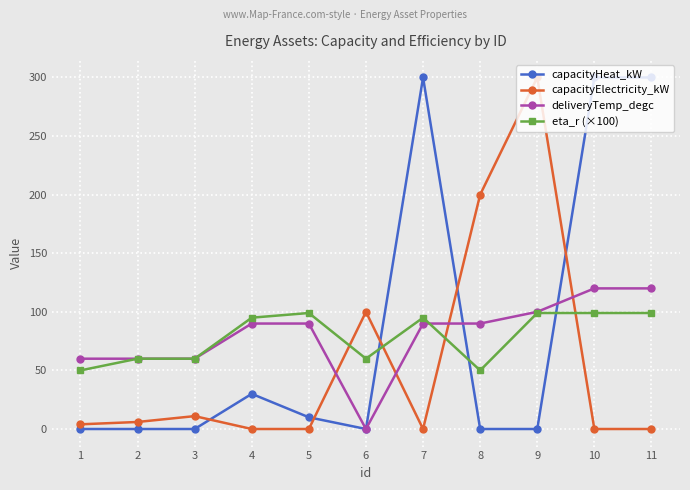

What value does the eta_r (×100) series have at 4, to the nearest 5?

95